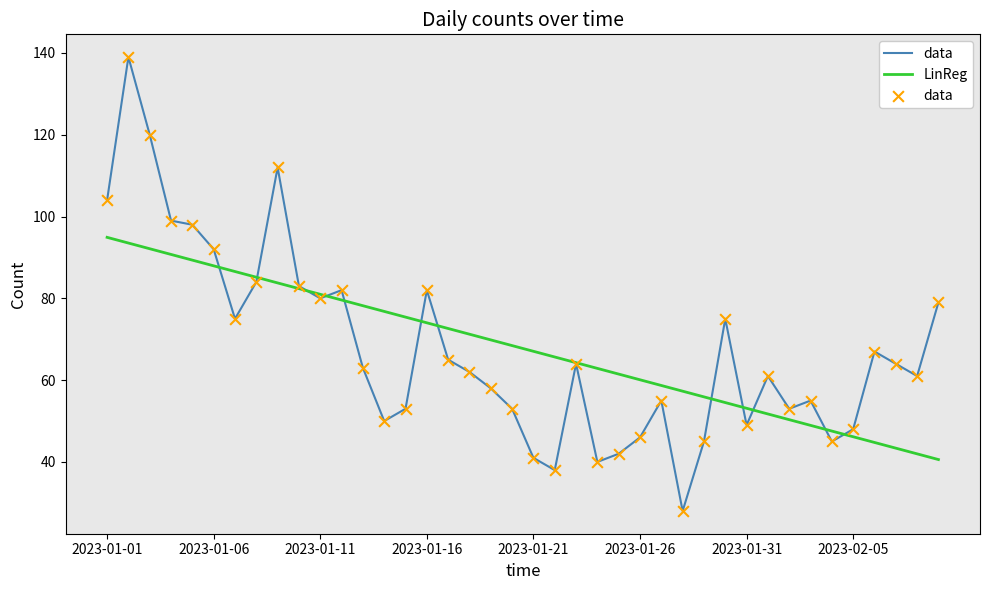

Which series has the largest range (max minus min)?

data